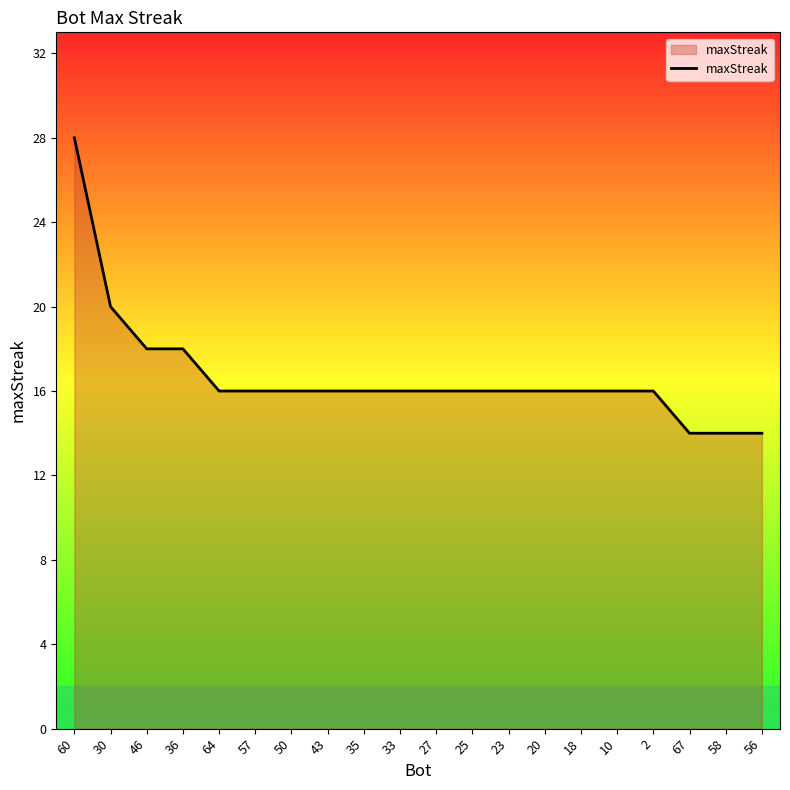

What is the smallest value displayed?

14